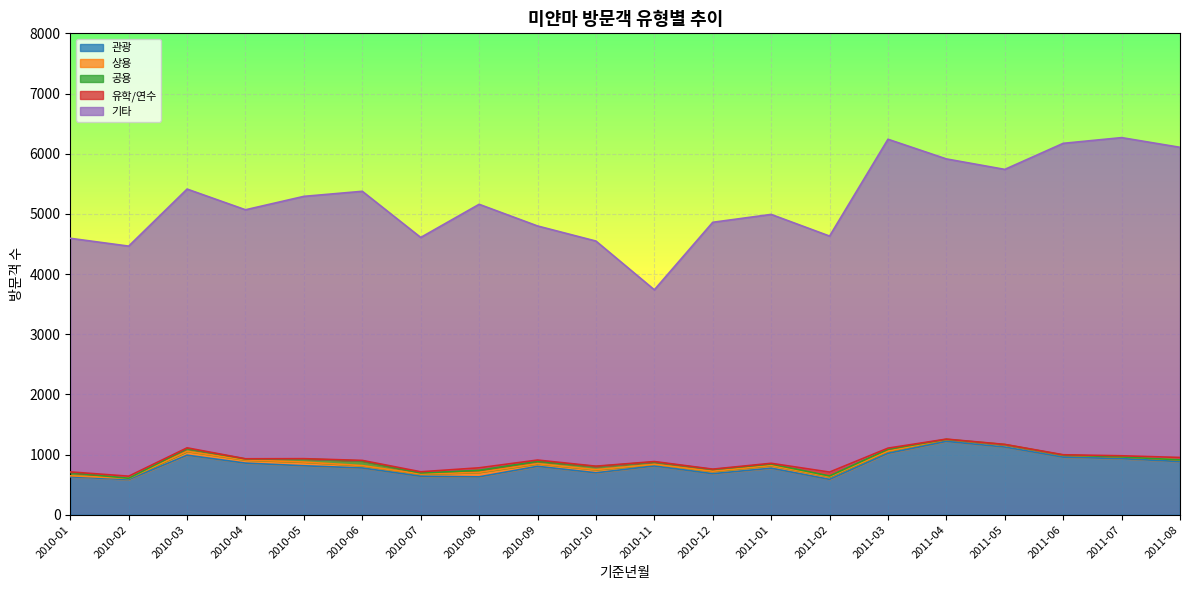

Rank the categories by 상용 value from lowest to highest.

2010-01, 2010-02, 2010-11, 2011-07, 2011-08, 2011-04, 2011-06, 2010-07, 2011-03, 2010-06, 2011-05, 2010-12, 2011-02, 2010-09, 2011-01, 2010-04, 2010-10, 2010-05, 2010-03, 2010-08